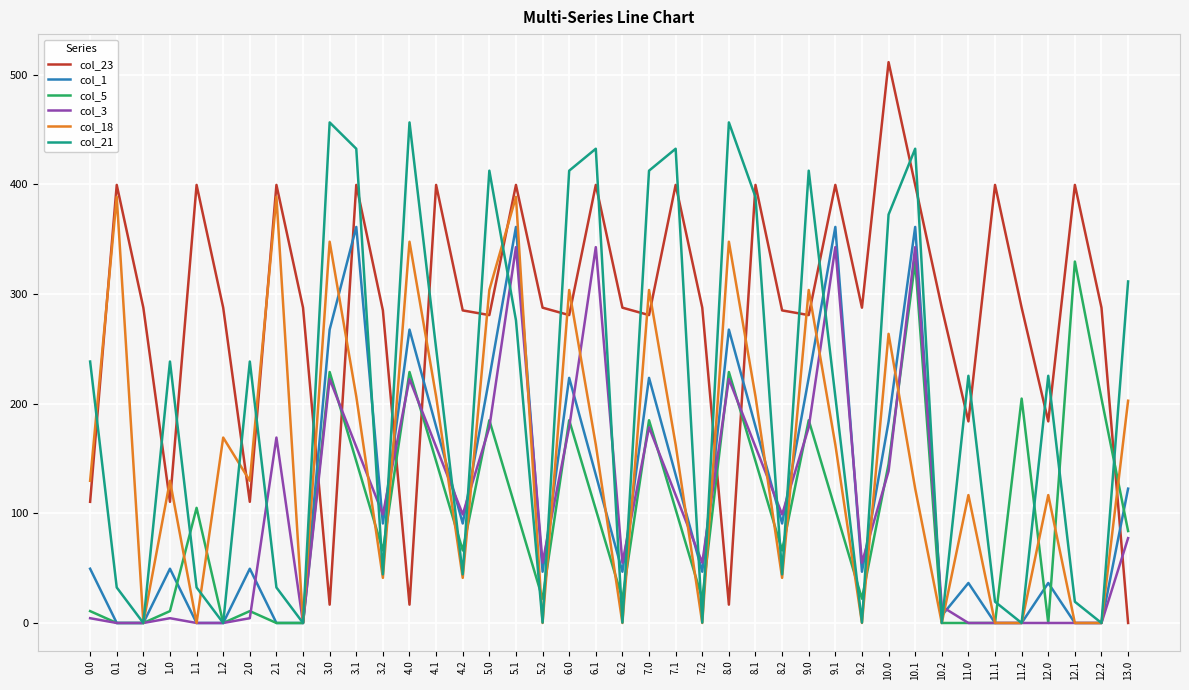

Which series has the largest range (max minus min)?

col_23